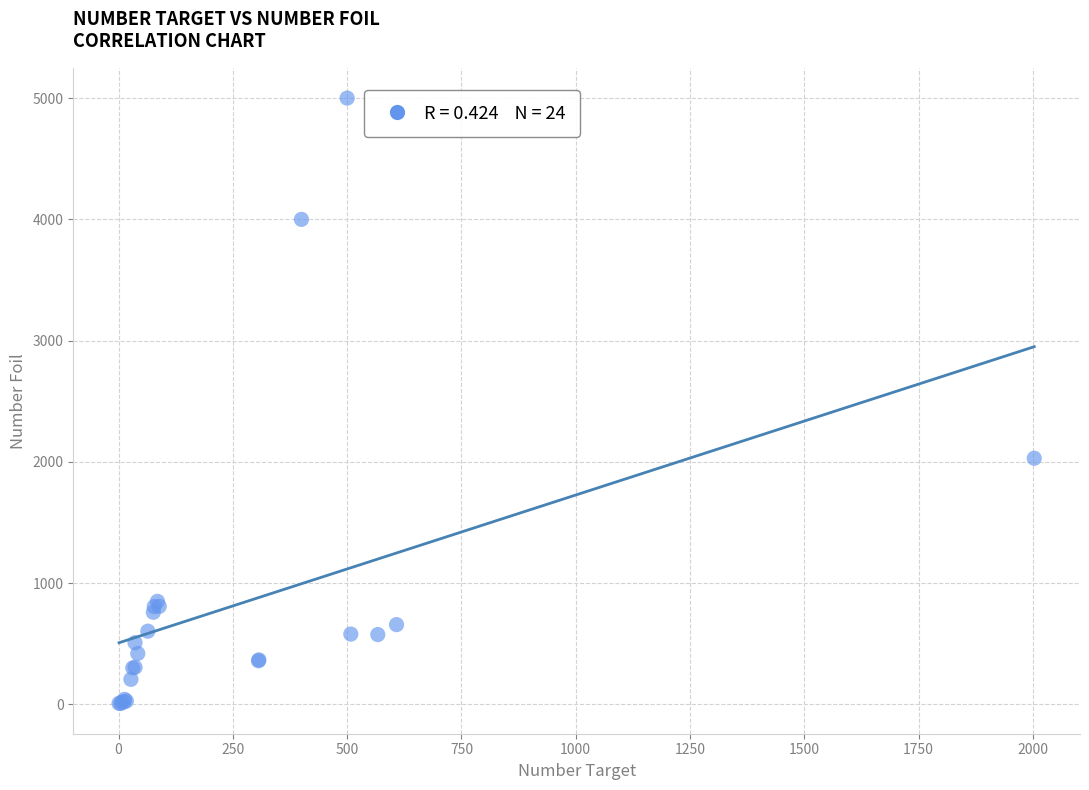

What Y value in the scatter plot is closest to 2504?

2030